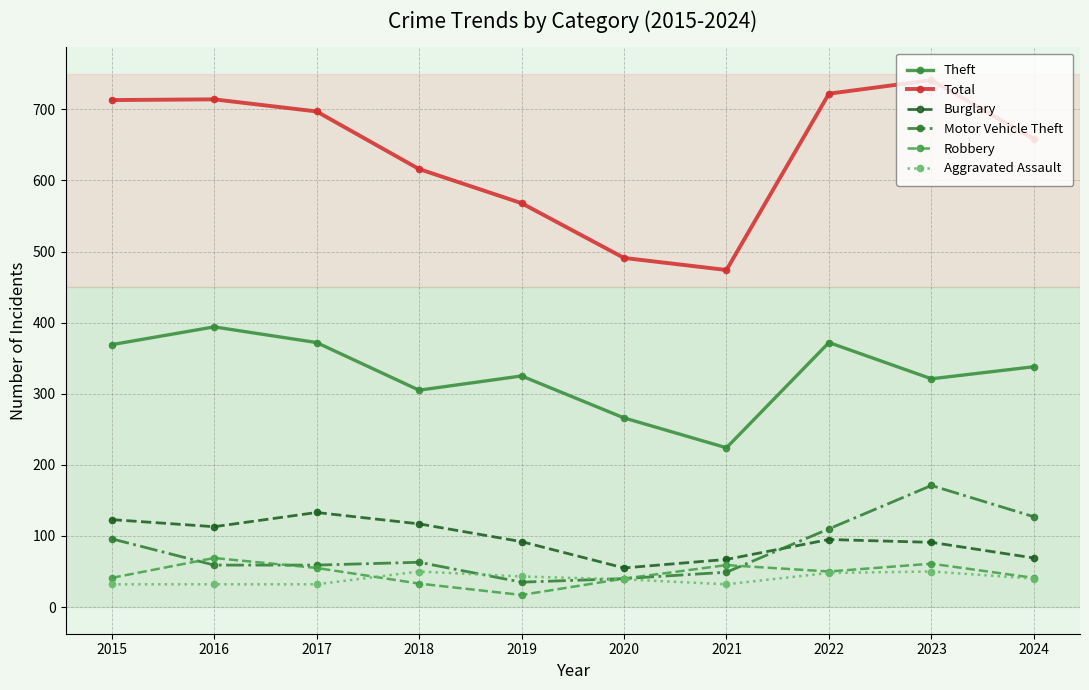

At which label is Total closest to 607?

2018